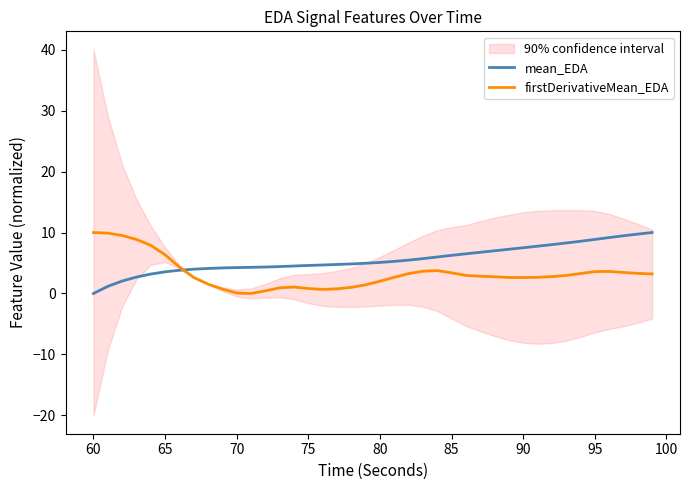

Is it true that firstDerivativeMean_EDA equals 3.6 at 95?

True